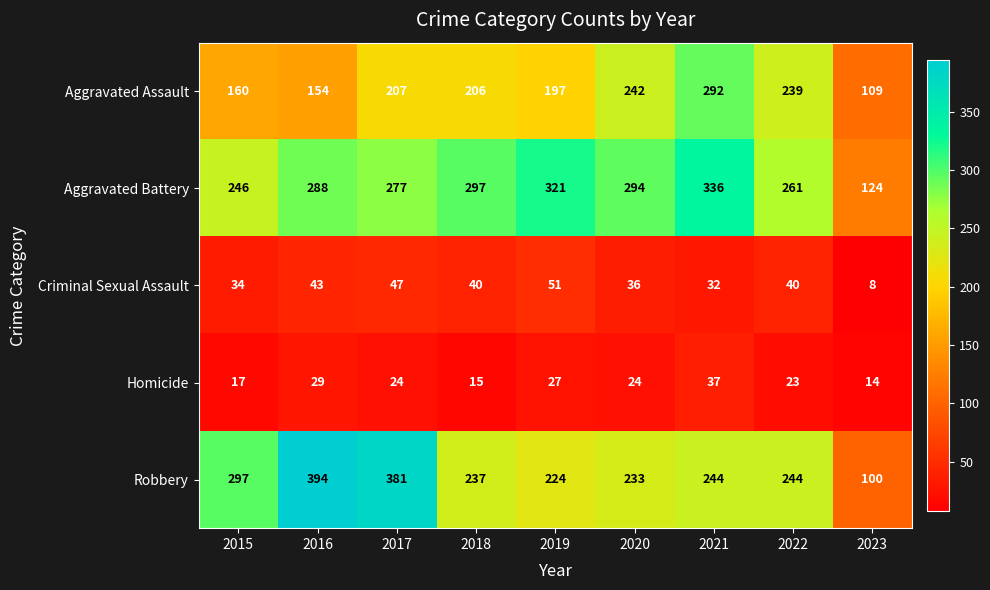

At which label does Robbery first exceed 244?

2015